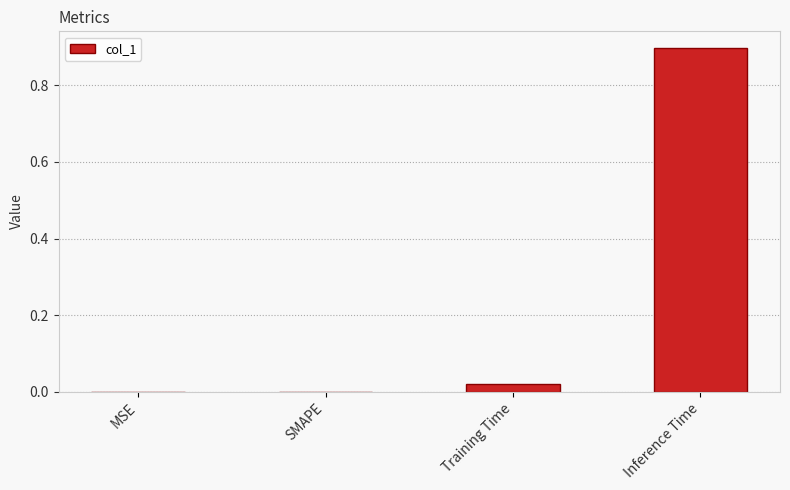

Which has a higher value, Inference Time or Training Time?

Inference Time